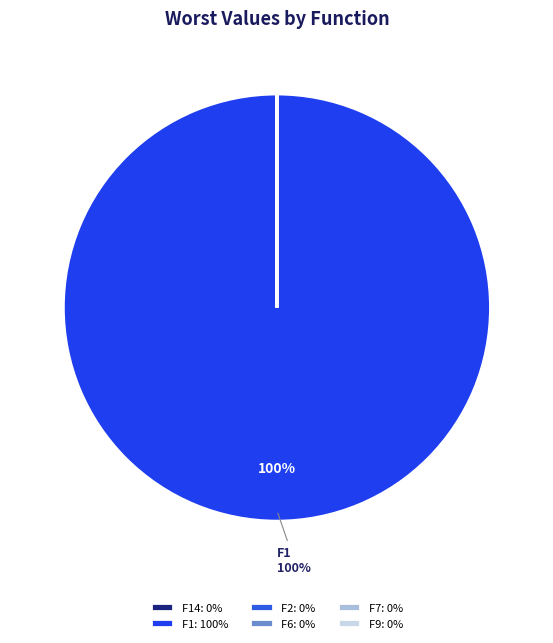

What is the majority slice?

F1: 100%